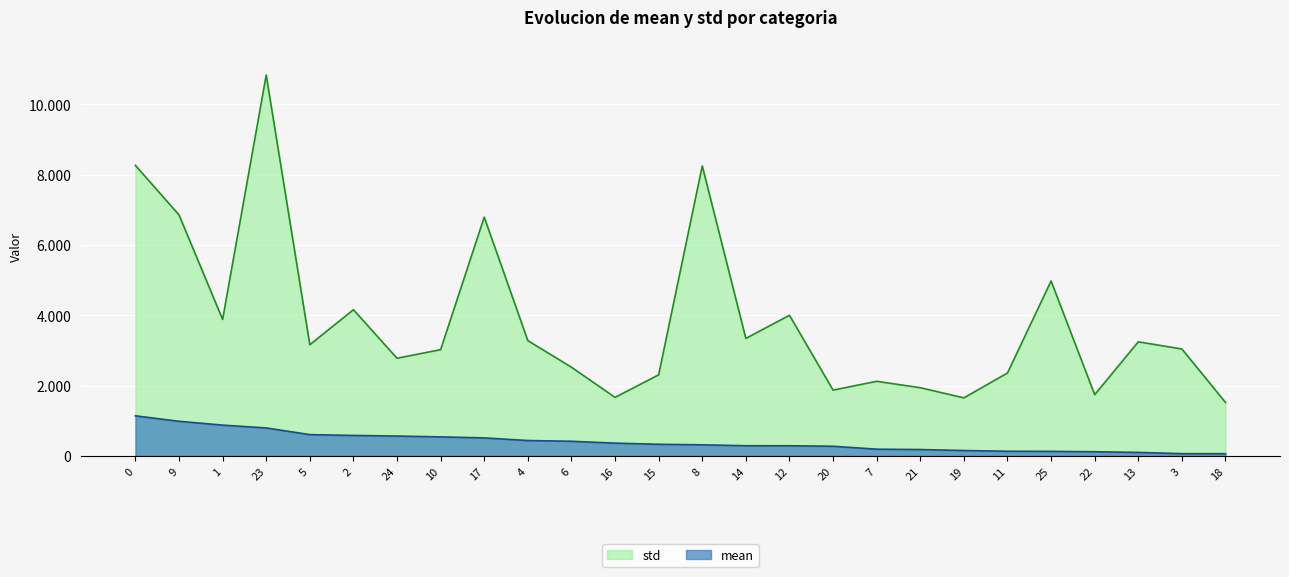

What is the spread (max minus min) of values at 5?

2556